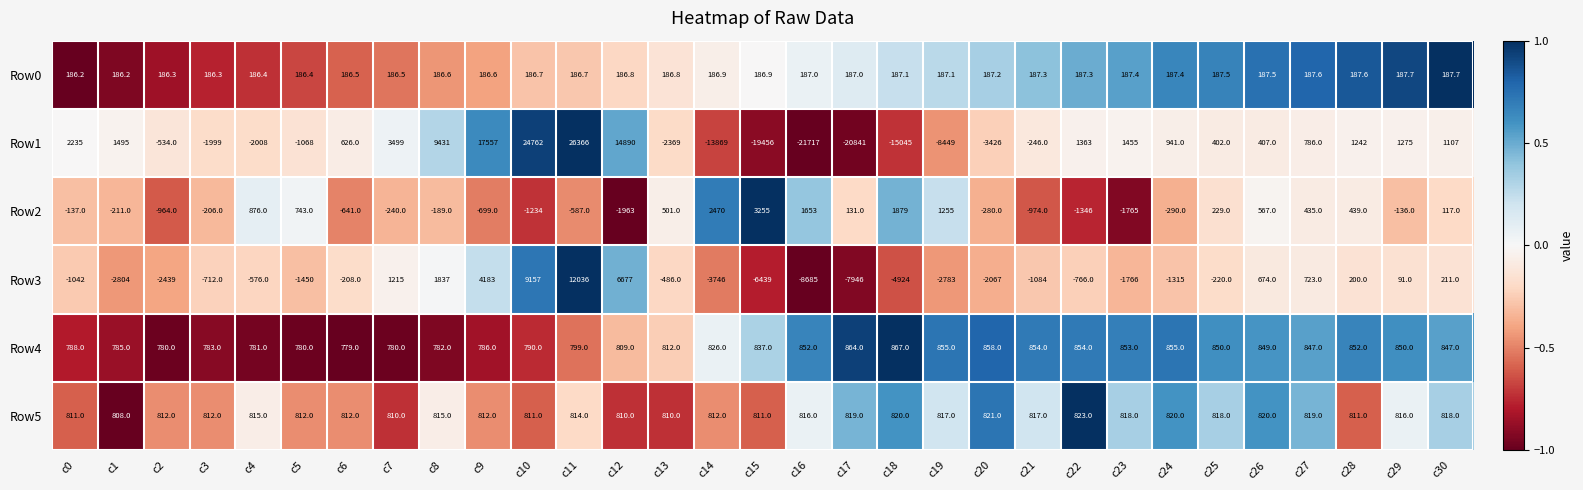

Read the Row3 value at c20.

-2067.0